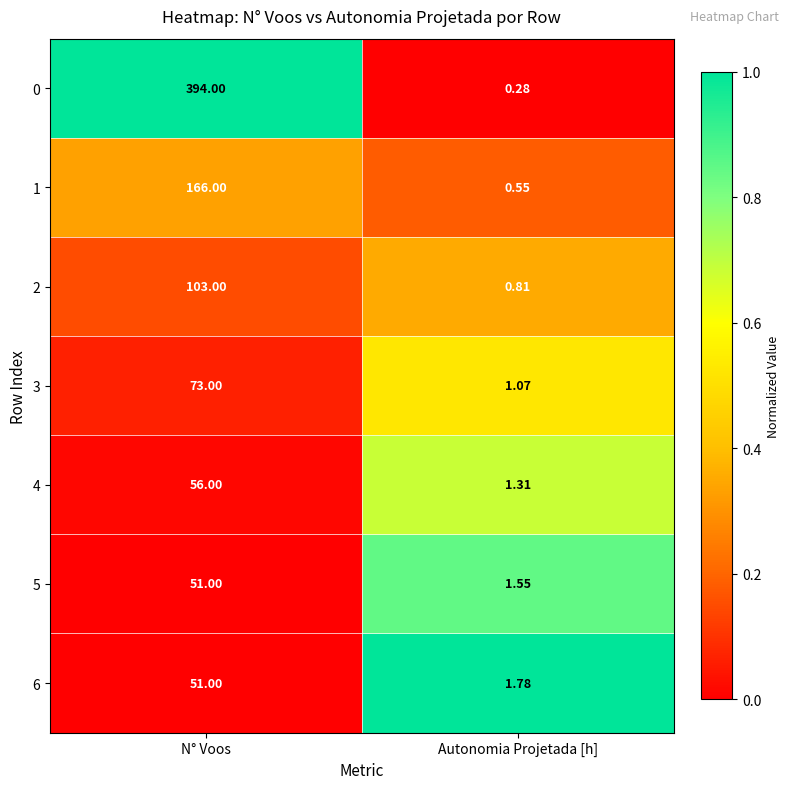

Rank the categories by 6 value from highest to lowest.

N° Voos, Autonomia Projetada [h]